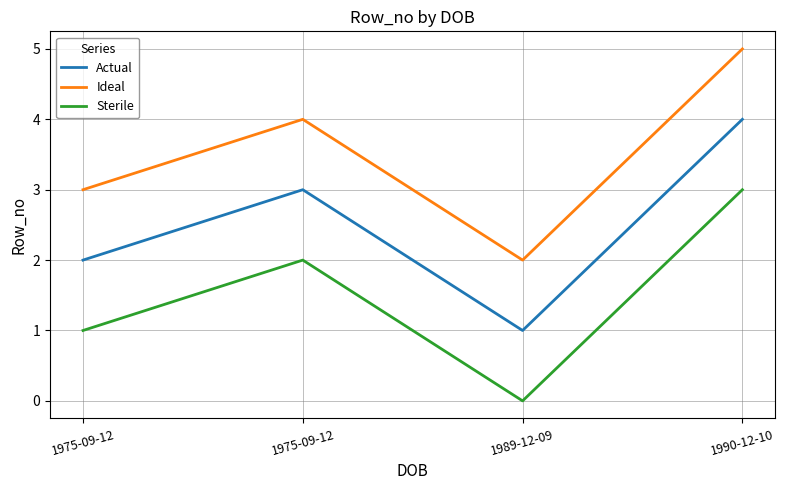

How many lines are shown in the chart?

3